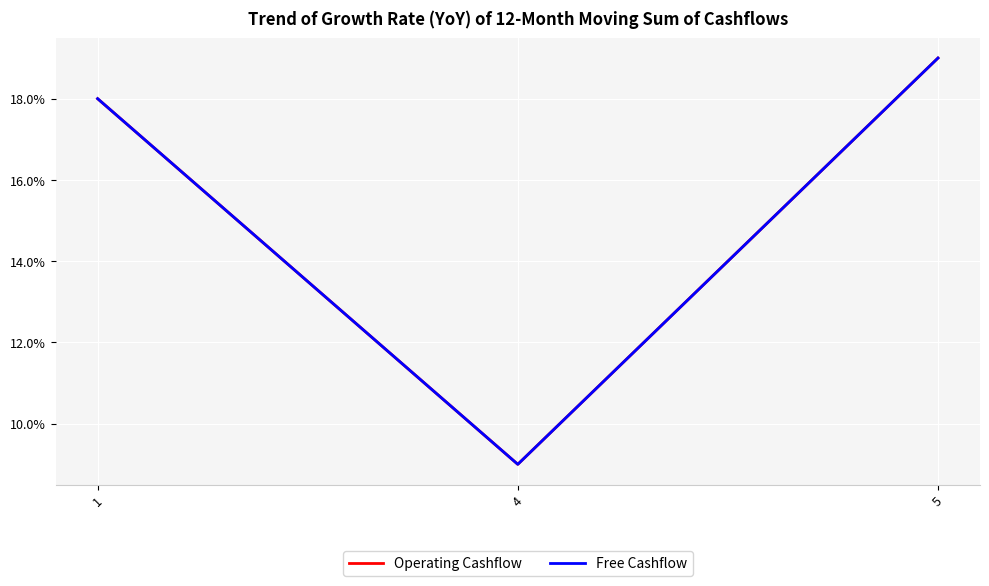

Where is Free Cashflow nearest to the value 14?

1